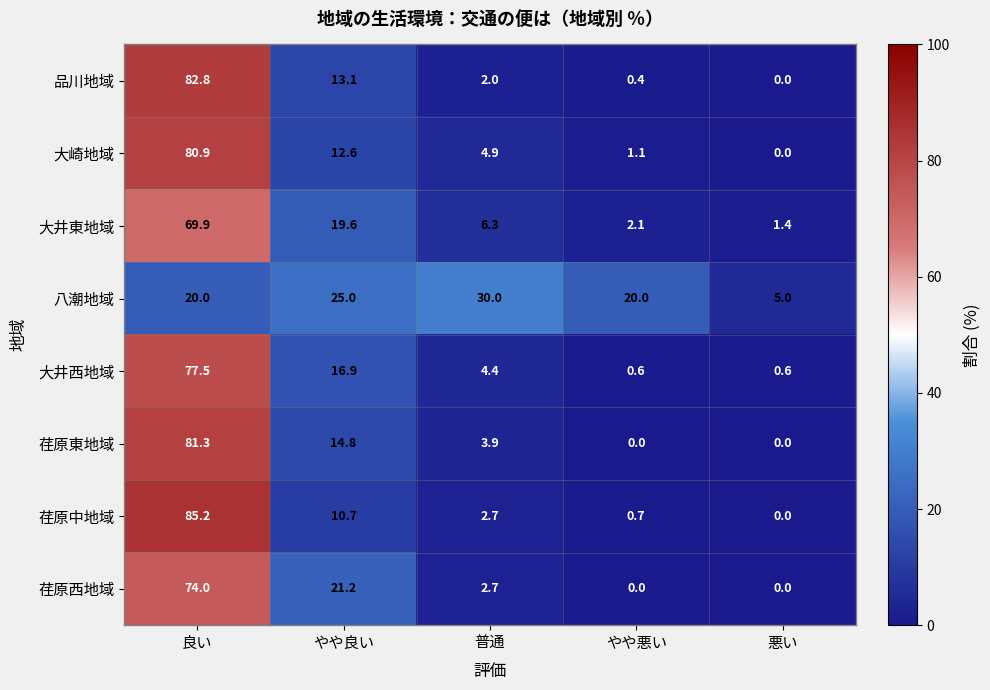

What is the highest value of the 八潮地域 series?

30.0